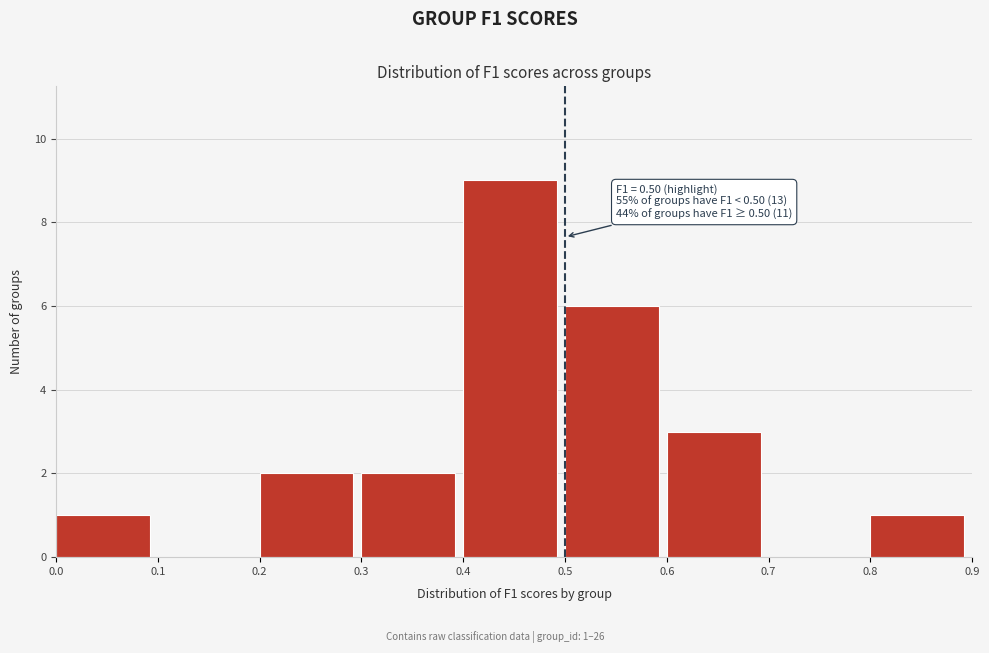

Over which range of the x-axis is the bar tallest?

0.4 to 0.5